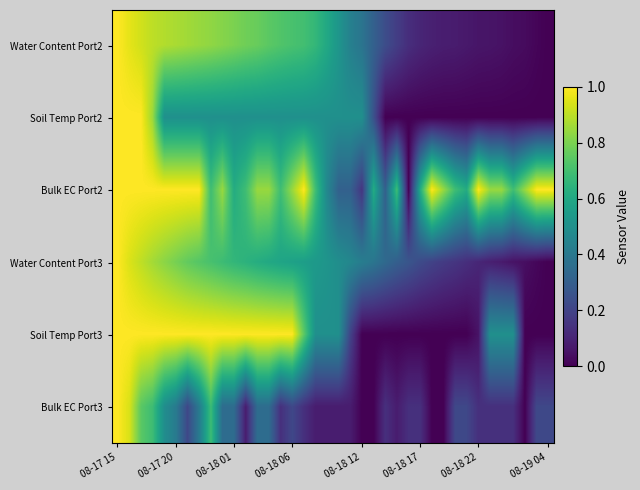

At which category is the sum across all series the highest?

08-17 15